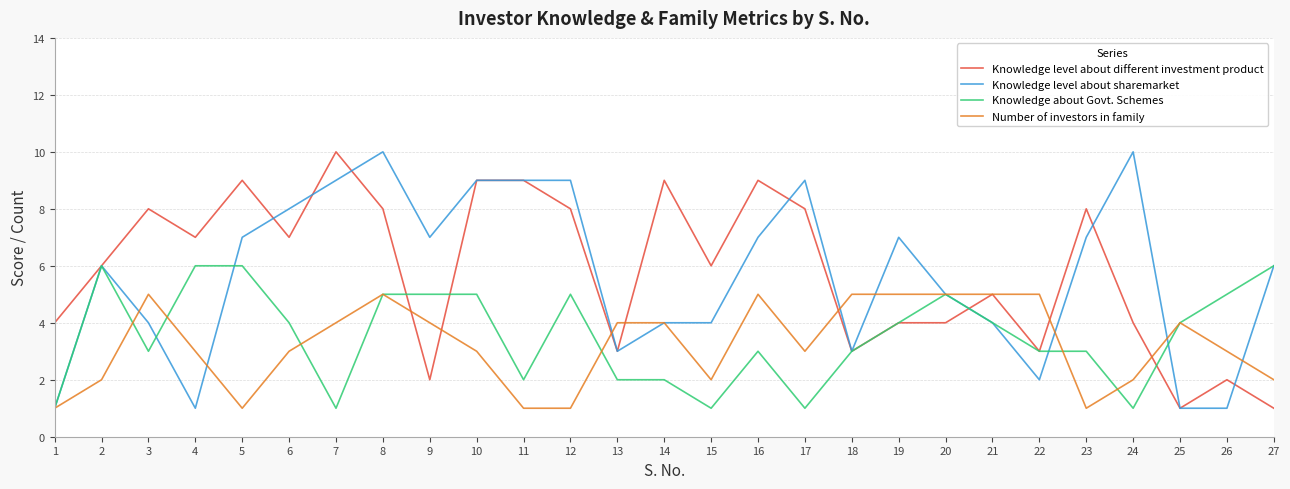

Which series changed the most between 6 and 22?

Knowledge level about sharemarket